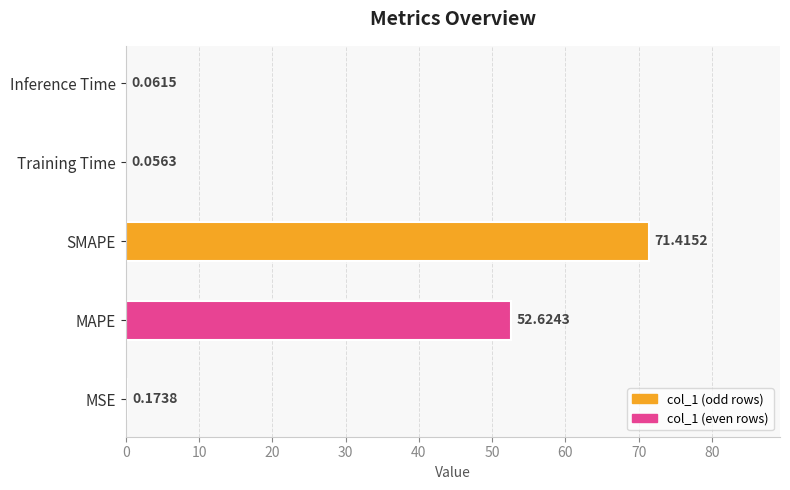

What is the change in value from MSE to MAPE?

+52.5